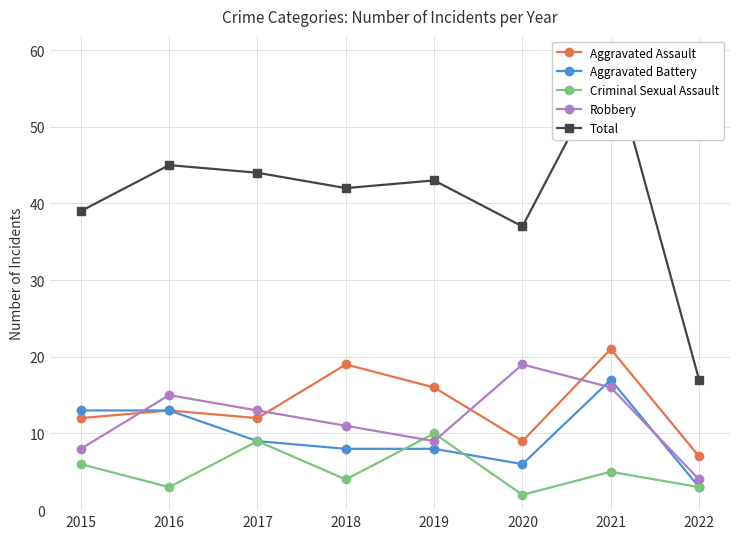

Which series has the largest total across all categories?

Total